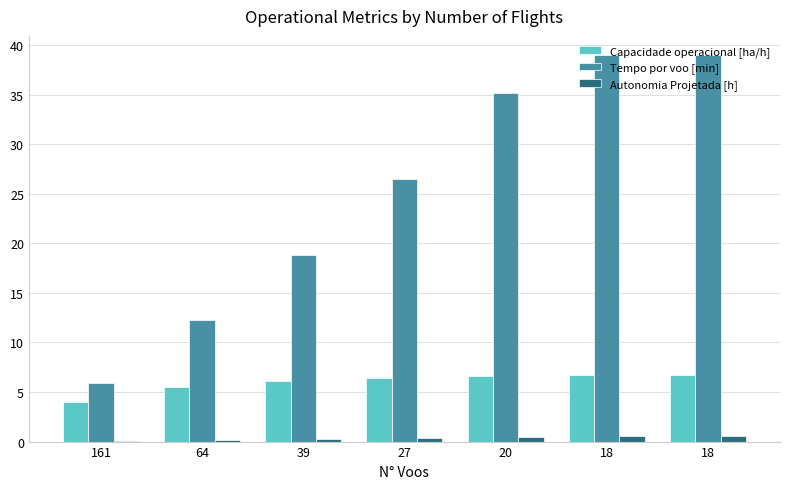

What is the value of the Capacidade operacional [ha/h] bar at the 5th from the left?

6.7